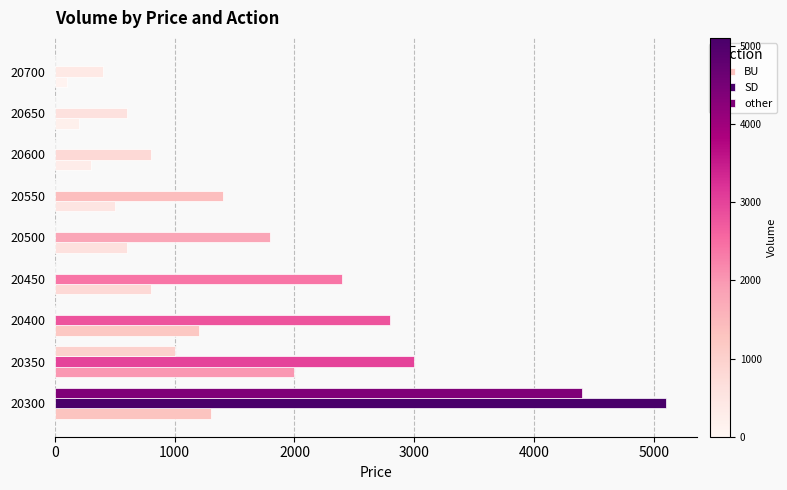

How many categories are shown in the chart?

9